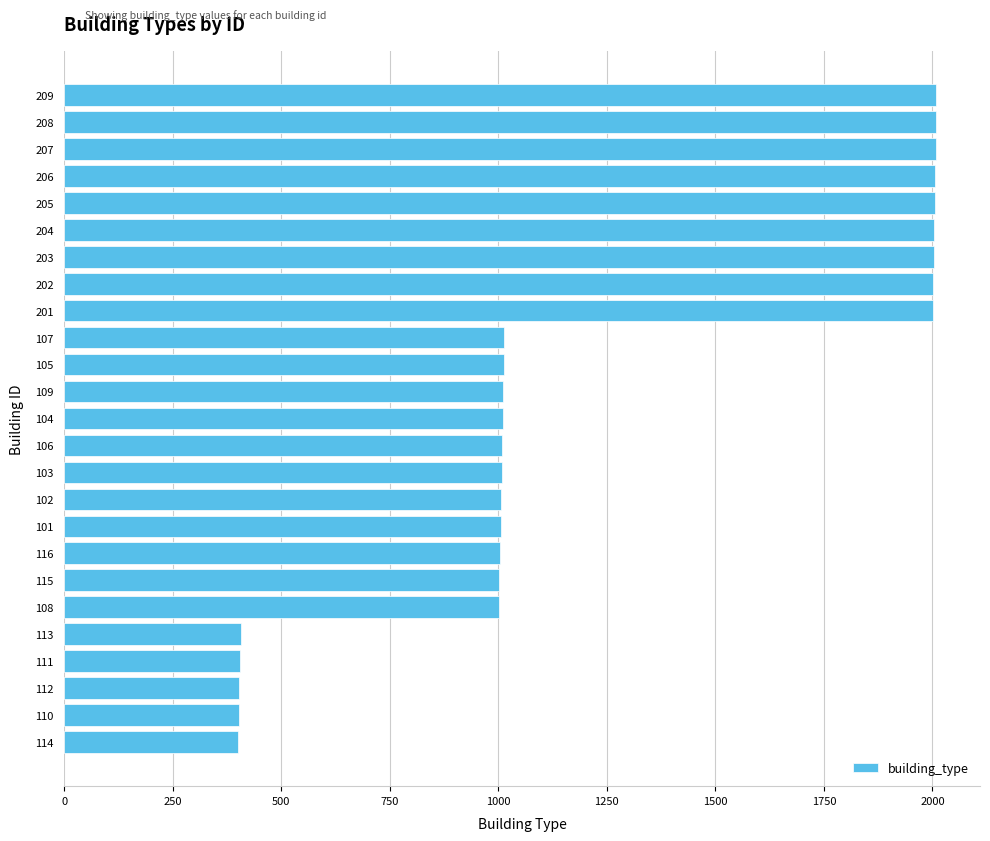

Which has a higher value, 203 or 109?

203